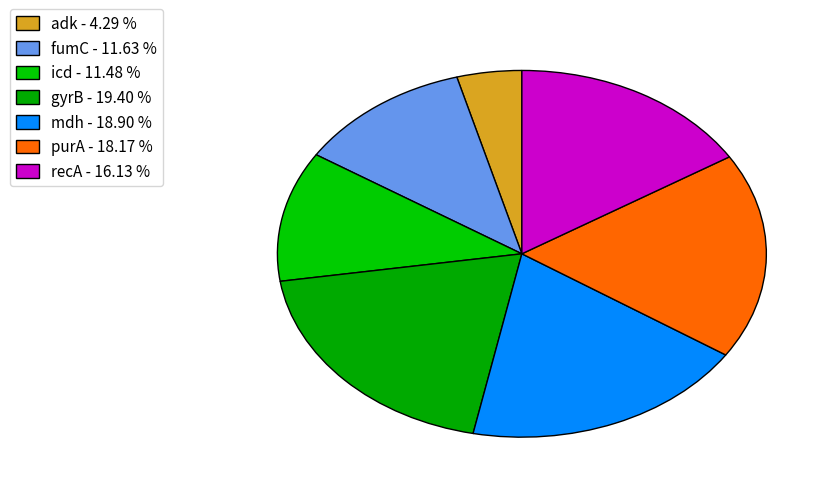

Count the number of slices in the pie.

7